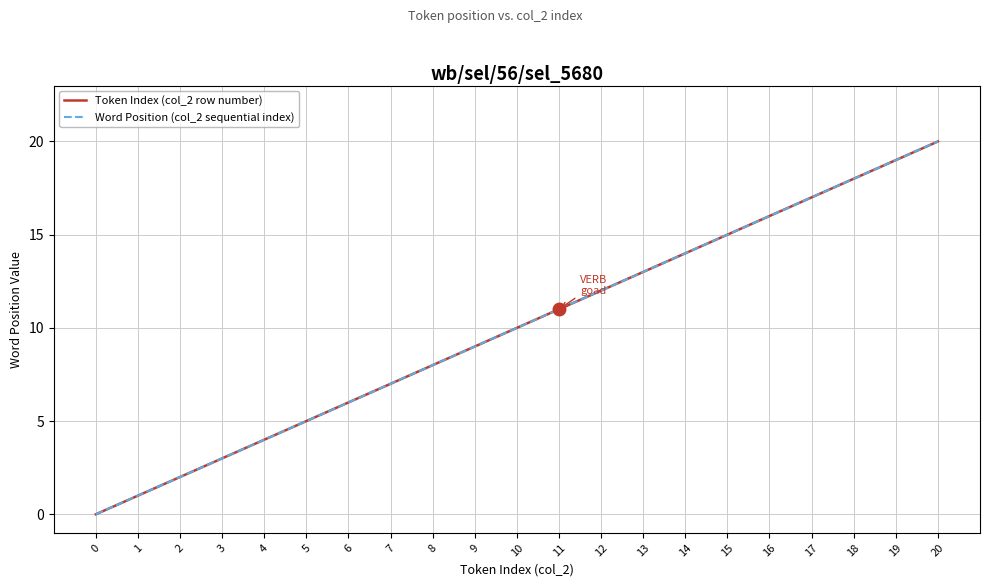

Does the chart display data point markers on the line(s)?

No